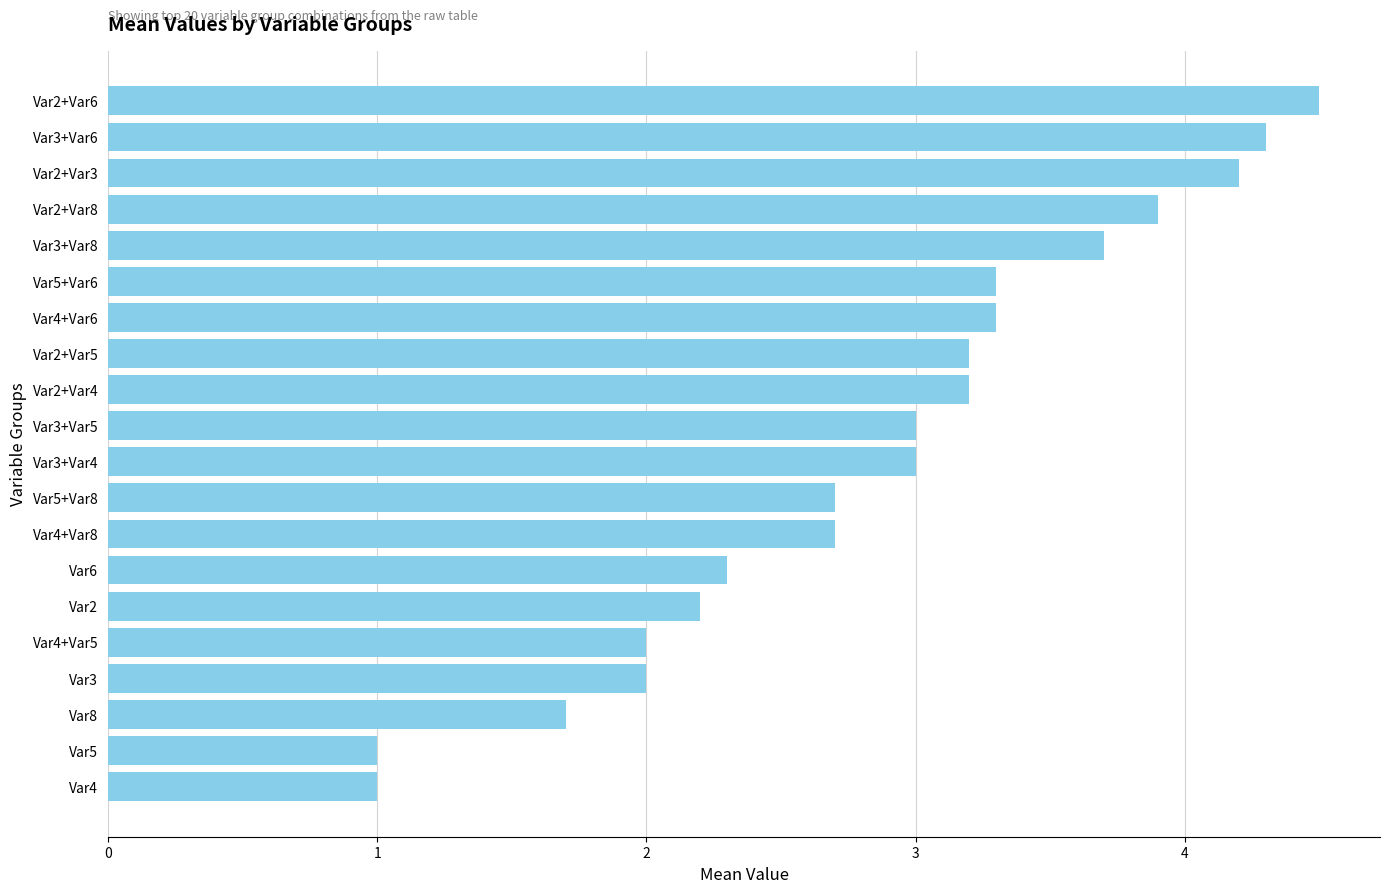

What is the approximate value at Var8?

1.7